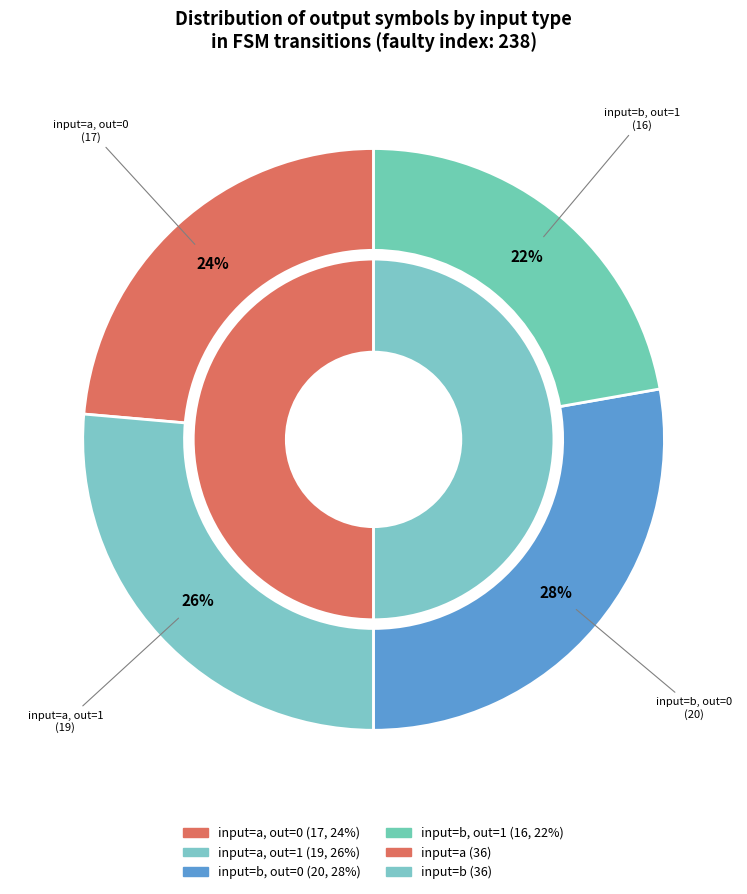

Is there any slice that represents more than half of the pie?

No